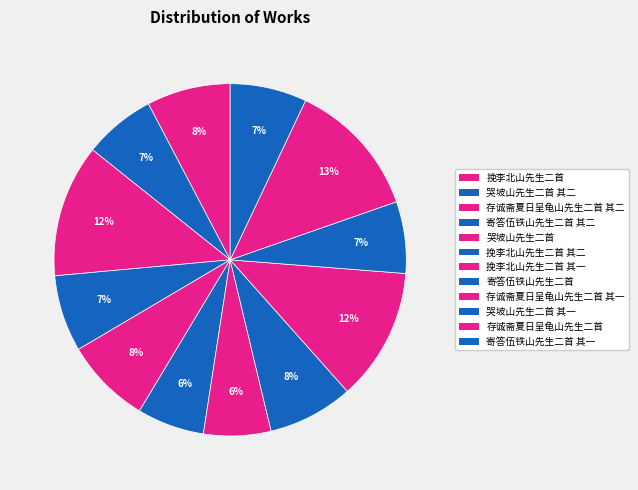

How many segments does this pie chart have?

12